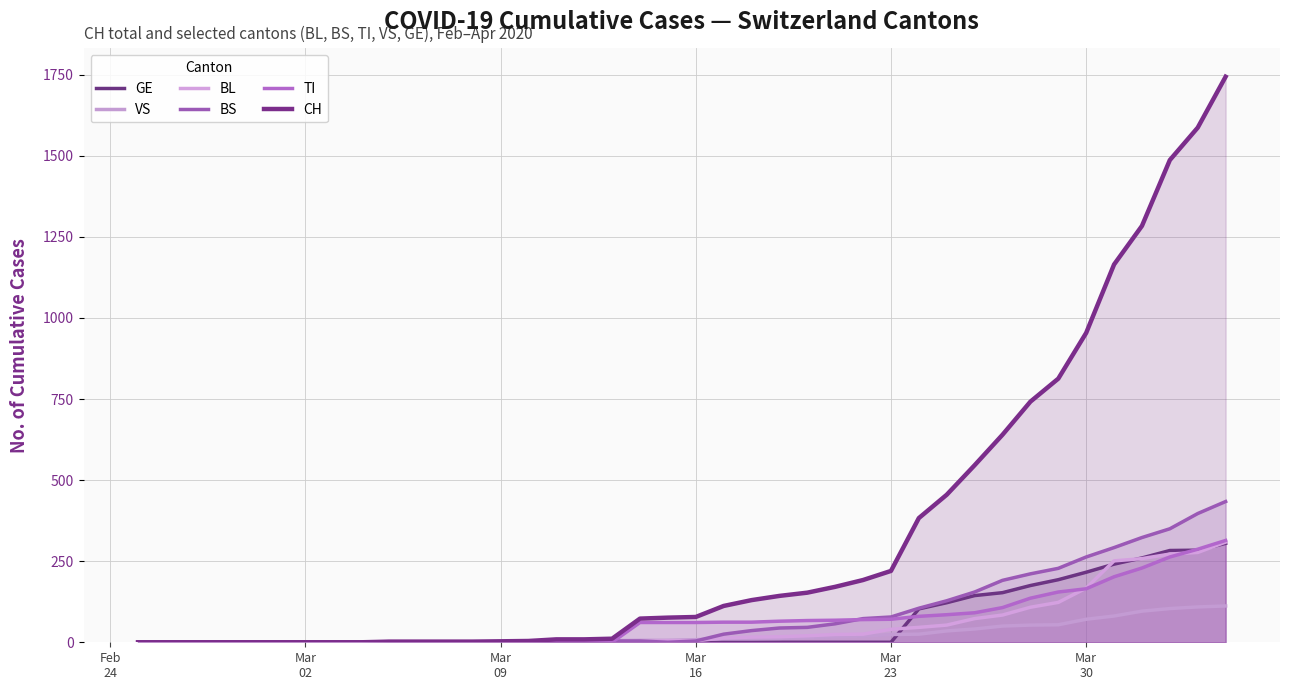

Does the chart display data point markers on the line(s)?

No